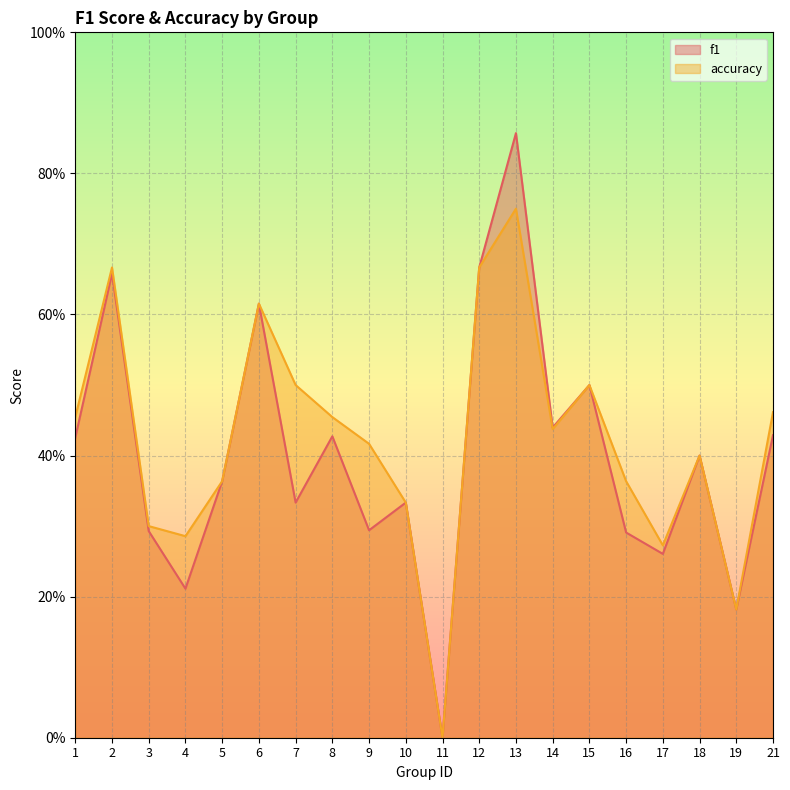

True or false: accuracy has more than 1 points higher than both neighbors.

True